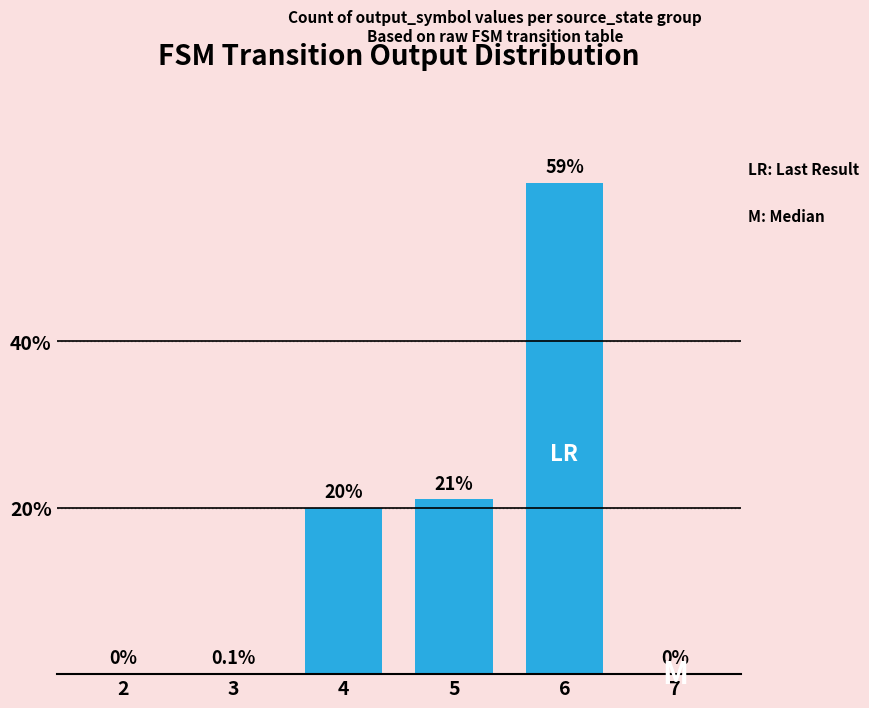

The value at 7 is 0.0. True or false?

True